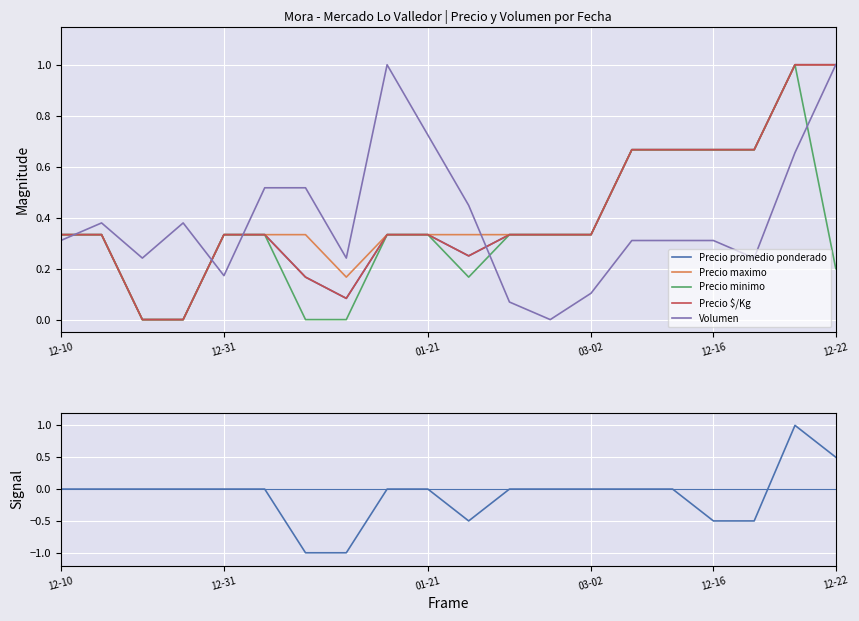

Which series has the largest total across all categories?

Precio maximo